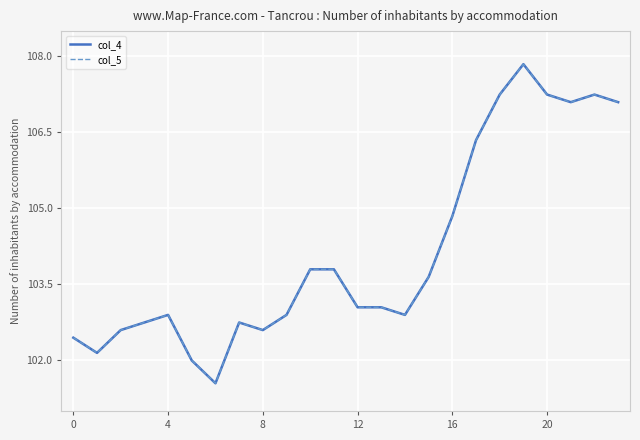

Which series has the largest range (max minus min)?

col_4